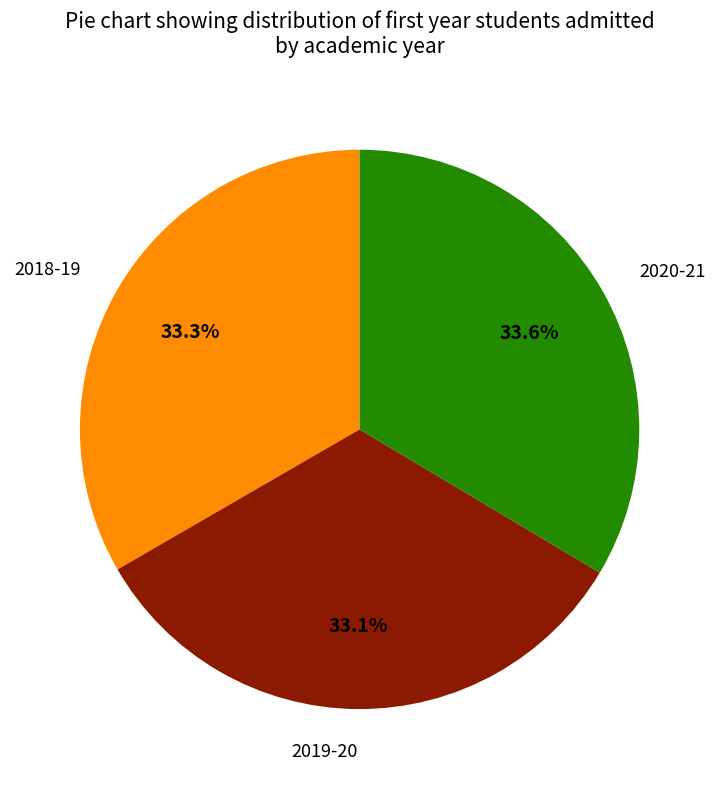

Is 2020-21 the majority of the pie?

No